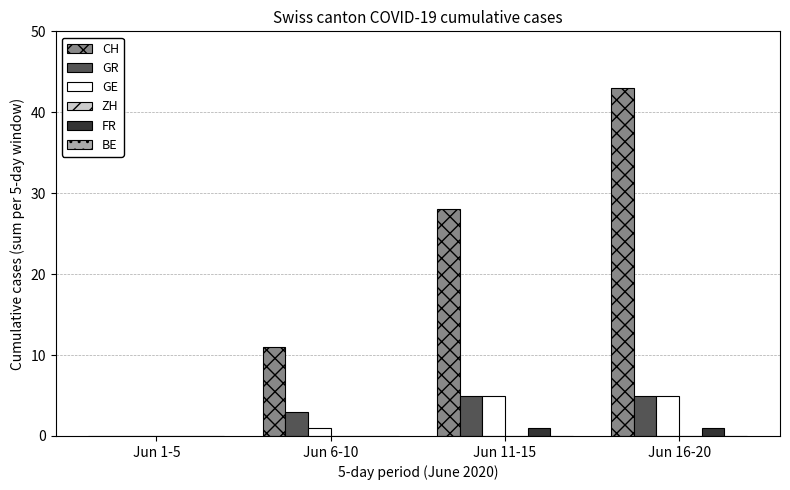

Is the value of CH at Jun 1-5 greater than the value of FR at Jun 16-20?

No